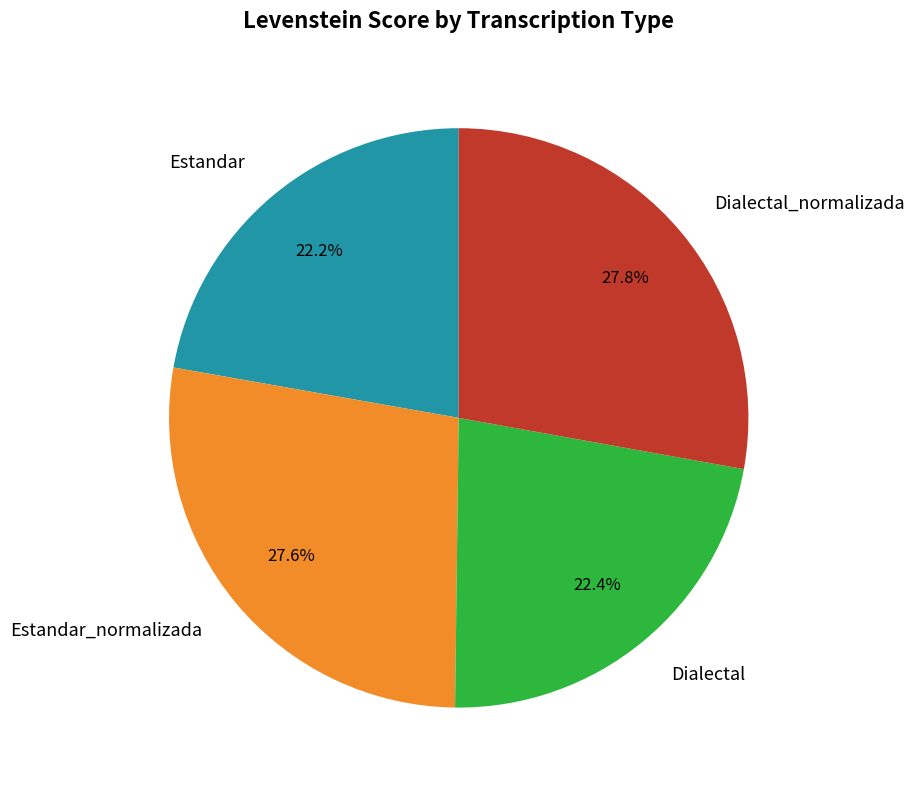

To the nearest percent, what portion does Estandar_normalizada represent?

28%